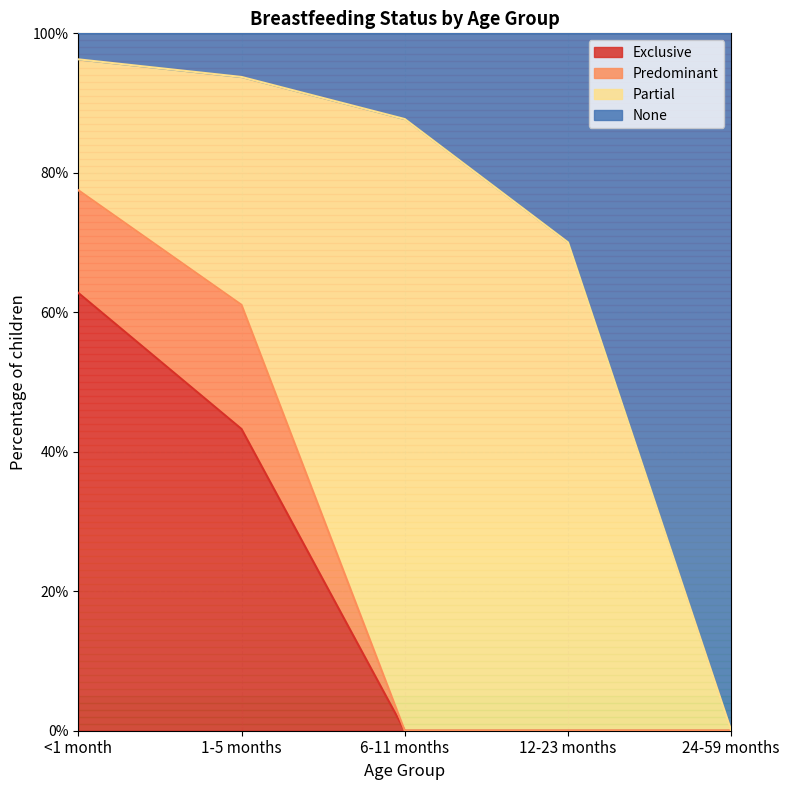

Does the chart have visible grid lines?

Yes